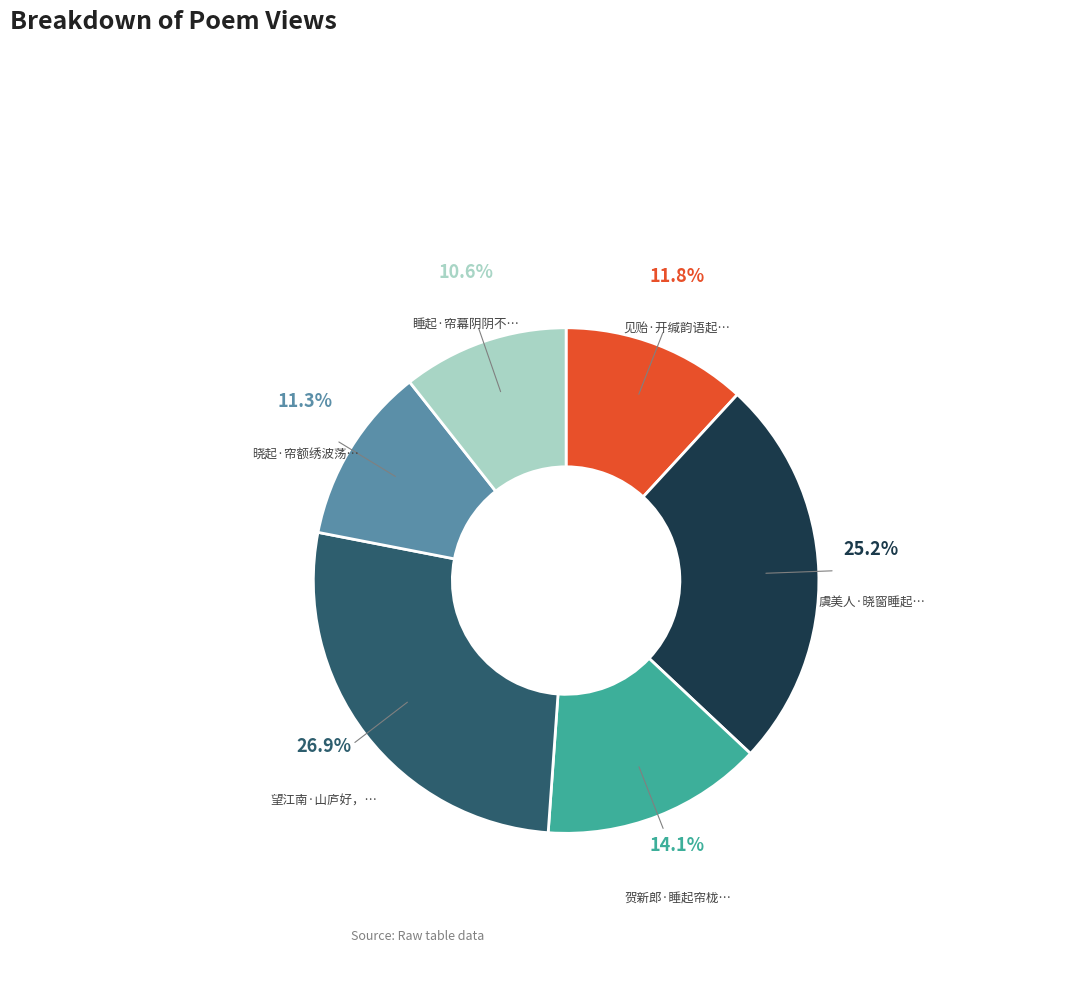

Does any single category account for the majority?

No